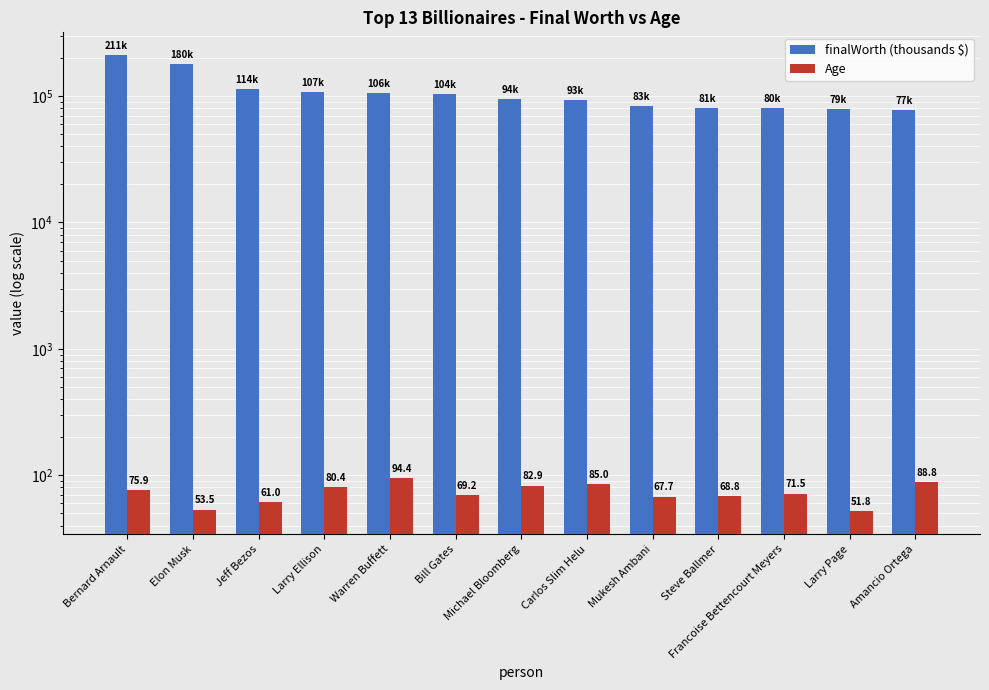

Between Bill Gates and Michael Bloomberg, which is larger?

Bill Gates